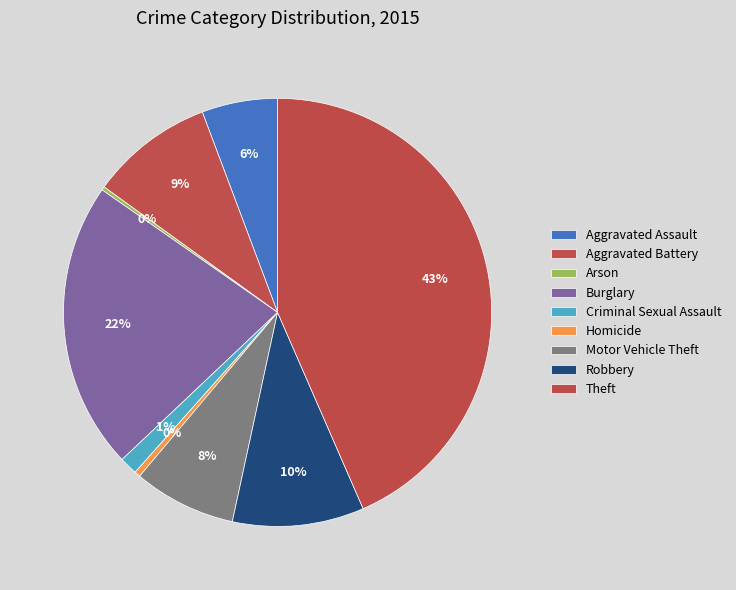

Is it true that Aggravated Battery is 9% of the pie?

True